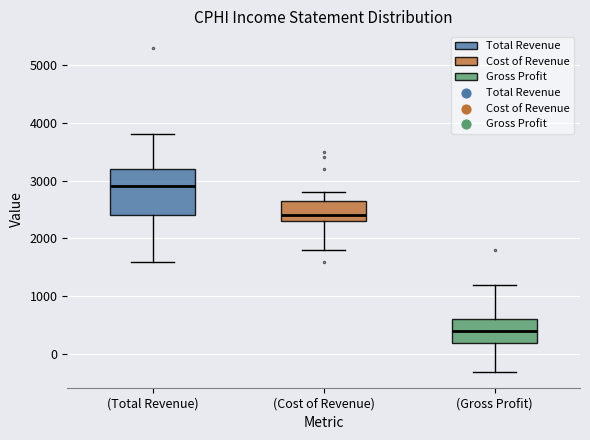

Which box is the tallest, from its lower edge to its upper edge?

(Total Revenue)